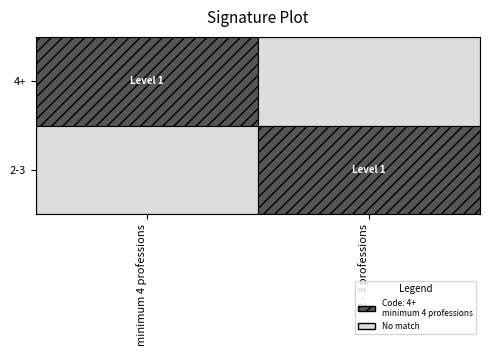

Which label corresponds to the smallest value in the chart?

2 - 3 professions